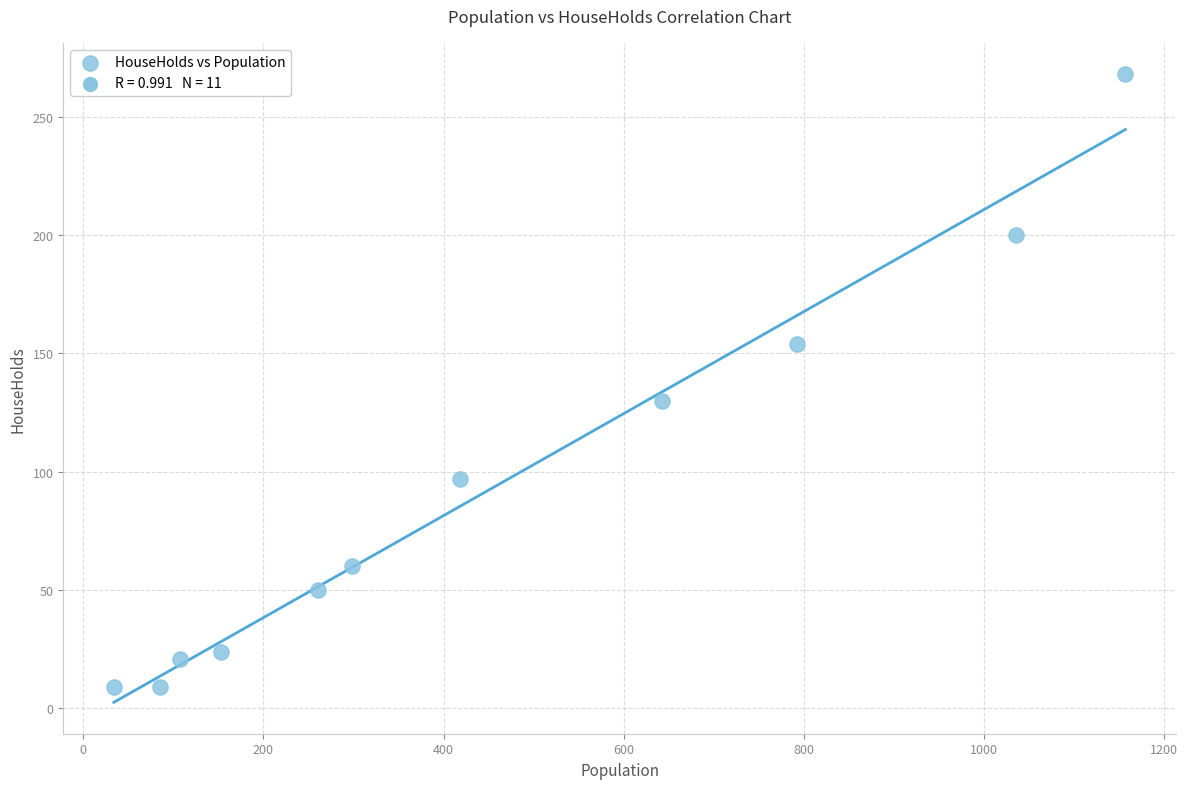

What is the range of Y values (max minus min)?

259